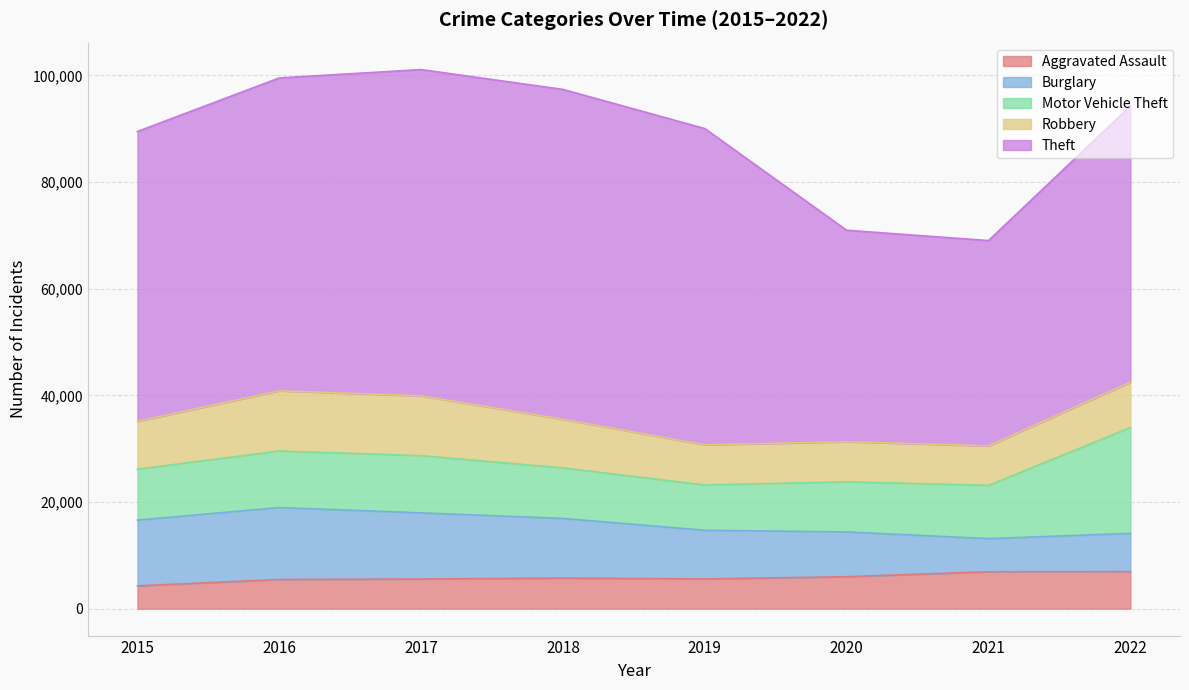

Is the value of Theft at 2021 greater than the value of Aggravated Assault at 2018?

Yes